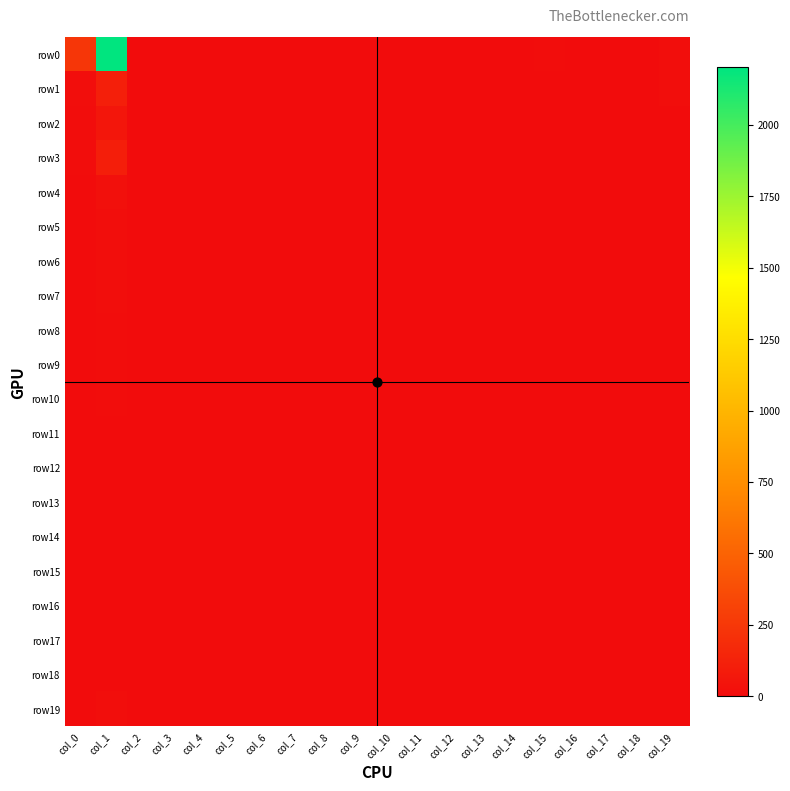

Which has a higher value, col_16 or col_0?

col_0